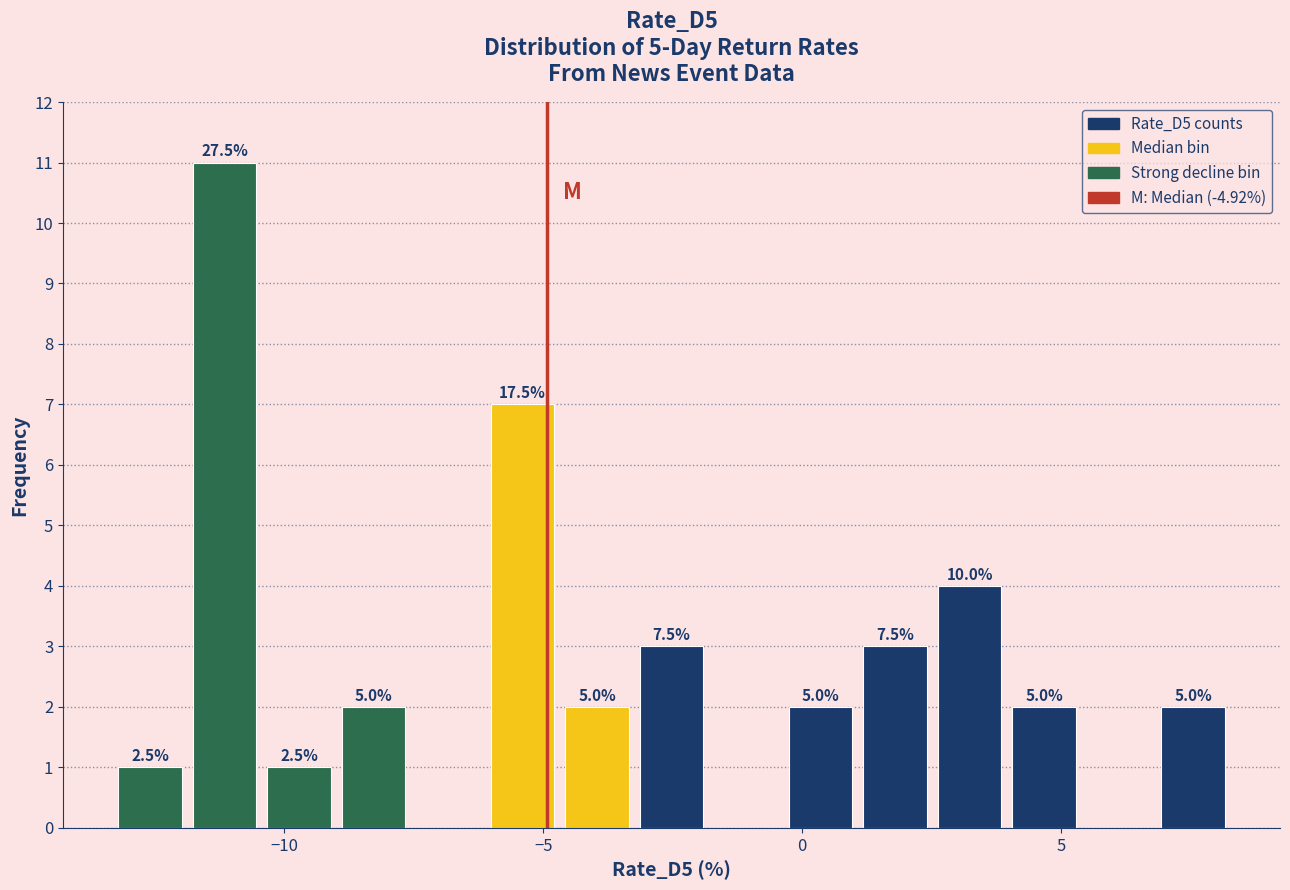

Around what value on the x-axis is the tallest bar? Give the approximate position of its centre, as read against the axis.

-11.0